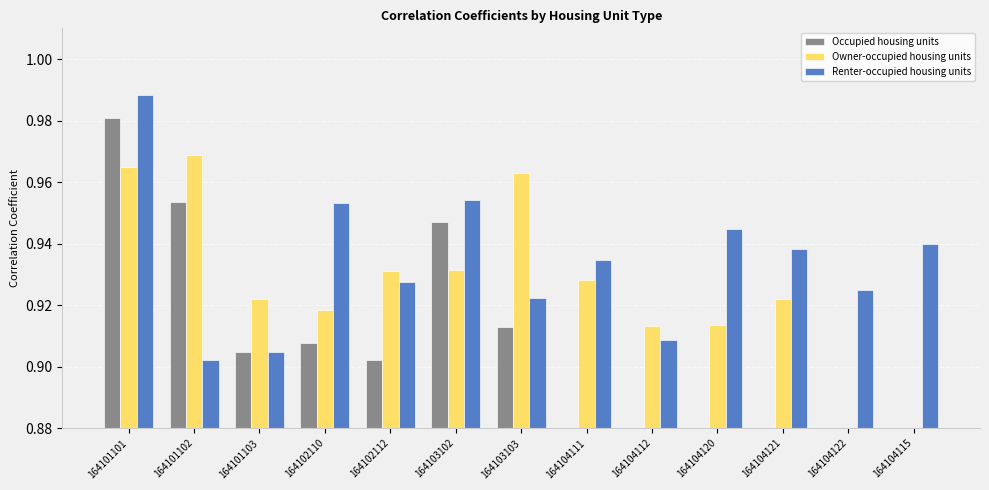

At which category is the sum across all series the highest?

164101101